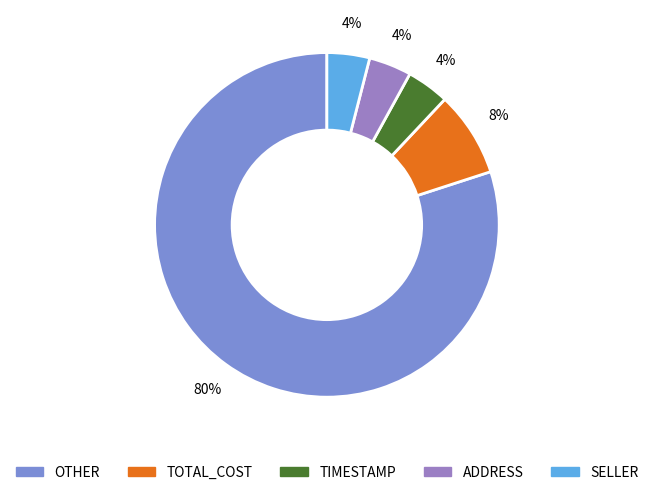

Rank the categories by value from highest to lowest.

OTHER, TOTAL_COST, TIMESTAMP, ADDRESS, SELLER